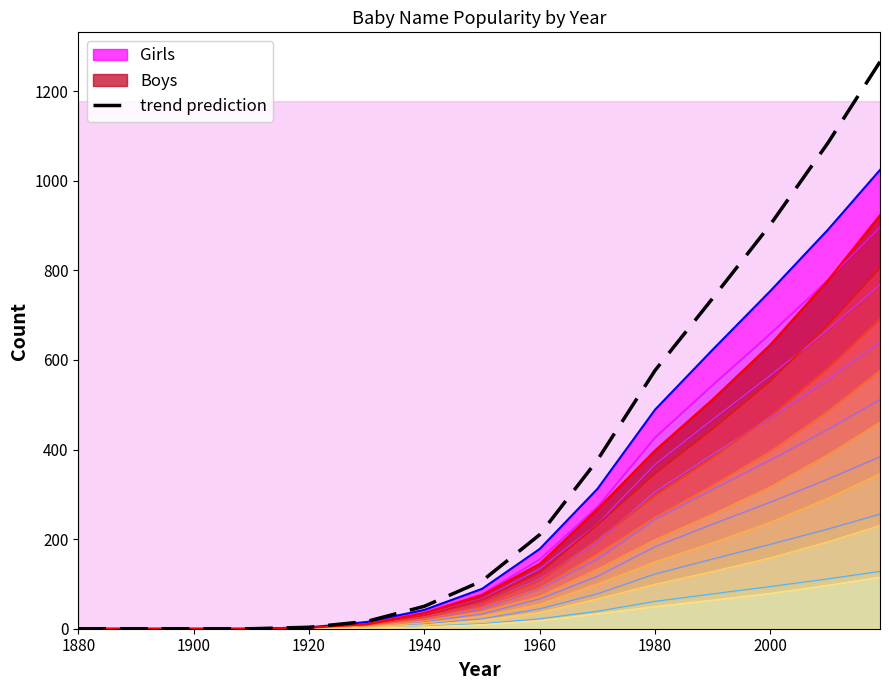

At which label is trend prediction closest to 632?

1980